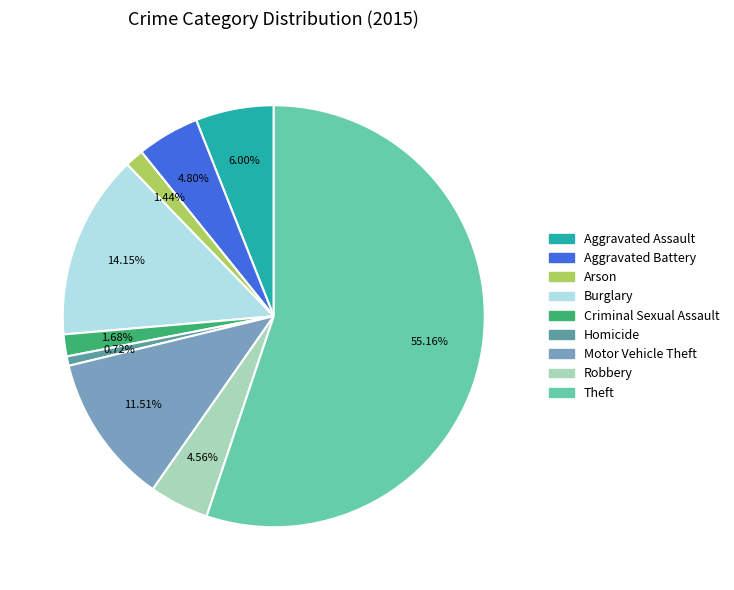

Is there any slice that represents more than half of the pie?

Yes